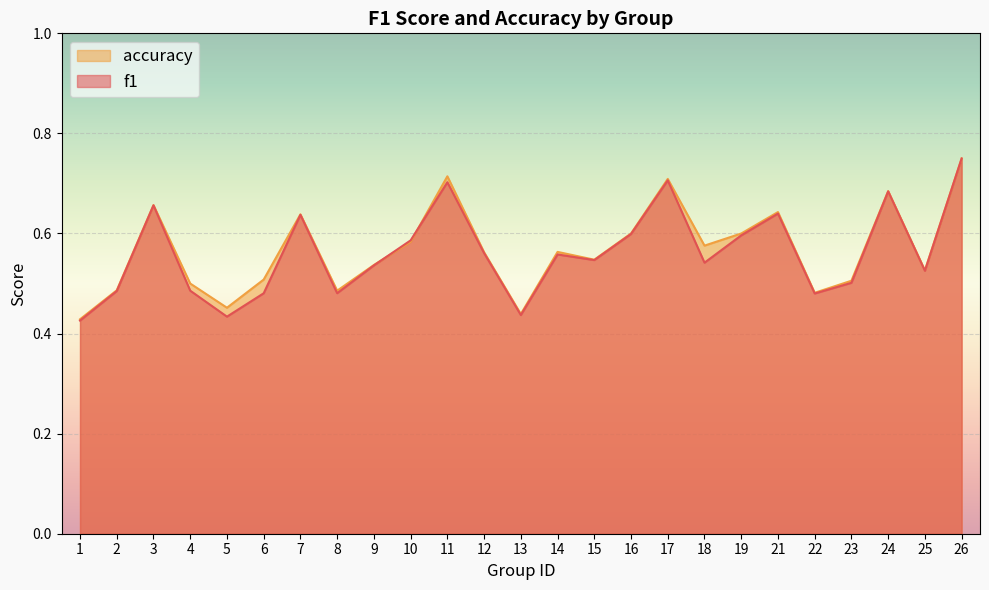

At 18, list the series in order from smallest to largest.

f1, accuracy